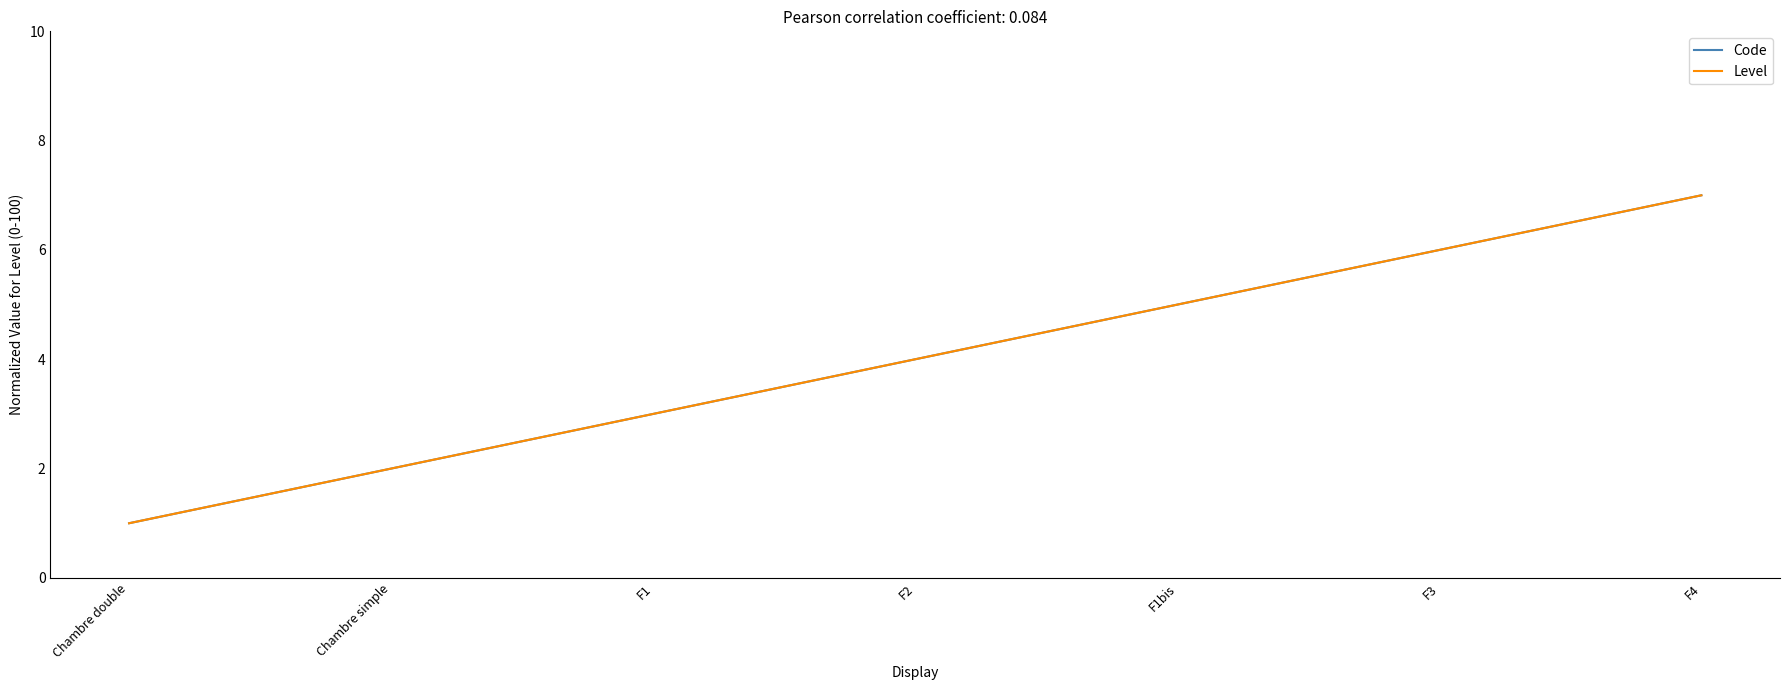

Does the chart have visible grid lines?

No